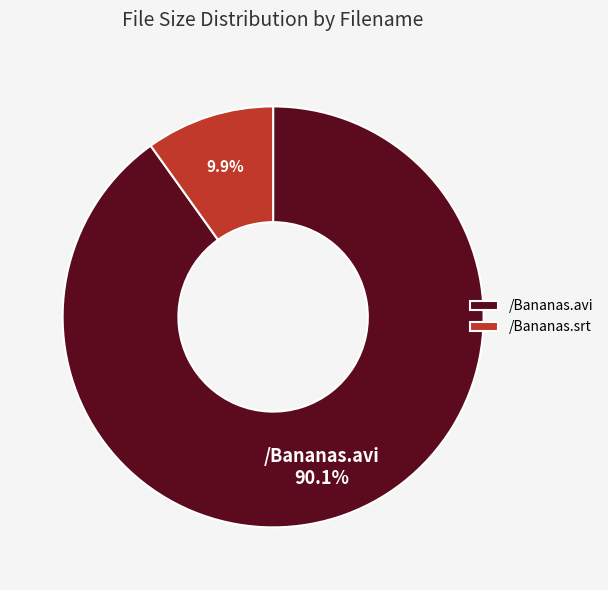

Does /Bananas.srt account for over 50% of the chart?

No